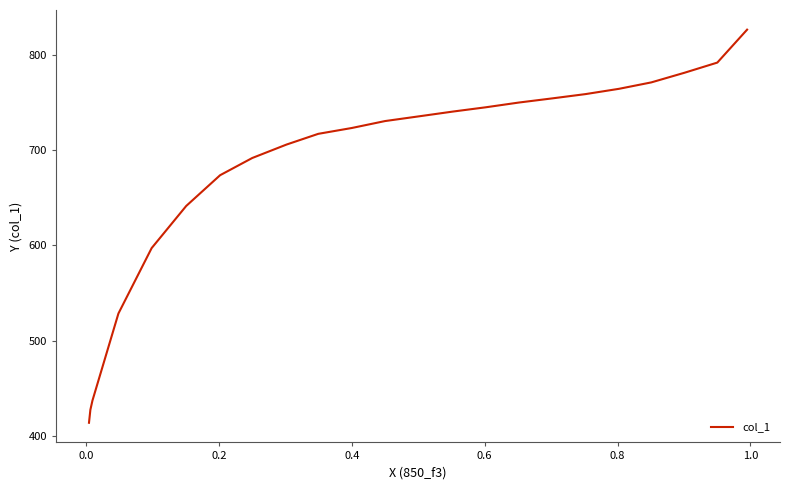

True or false: the data has more than 0 interior local peaks.

False